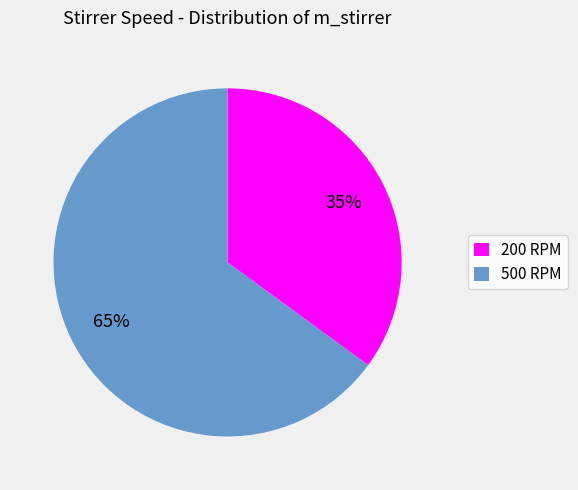

Approximately how many times larger is the value at 200 compared to 500?

0.5